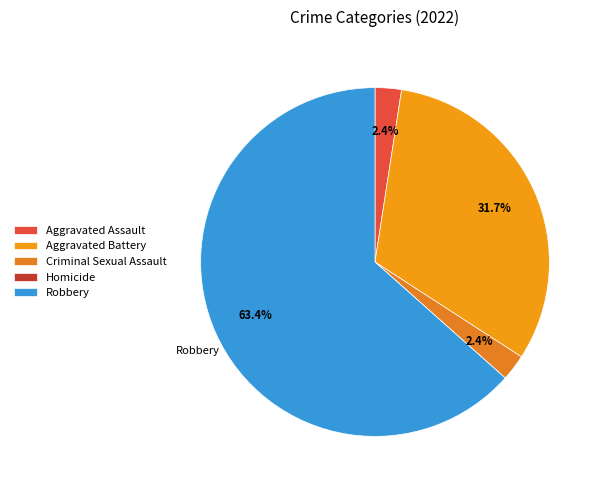

The Criminal Sexual Assault slice represents 2% of the pie. True or false?

True